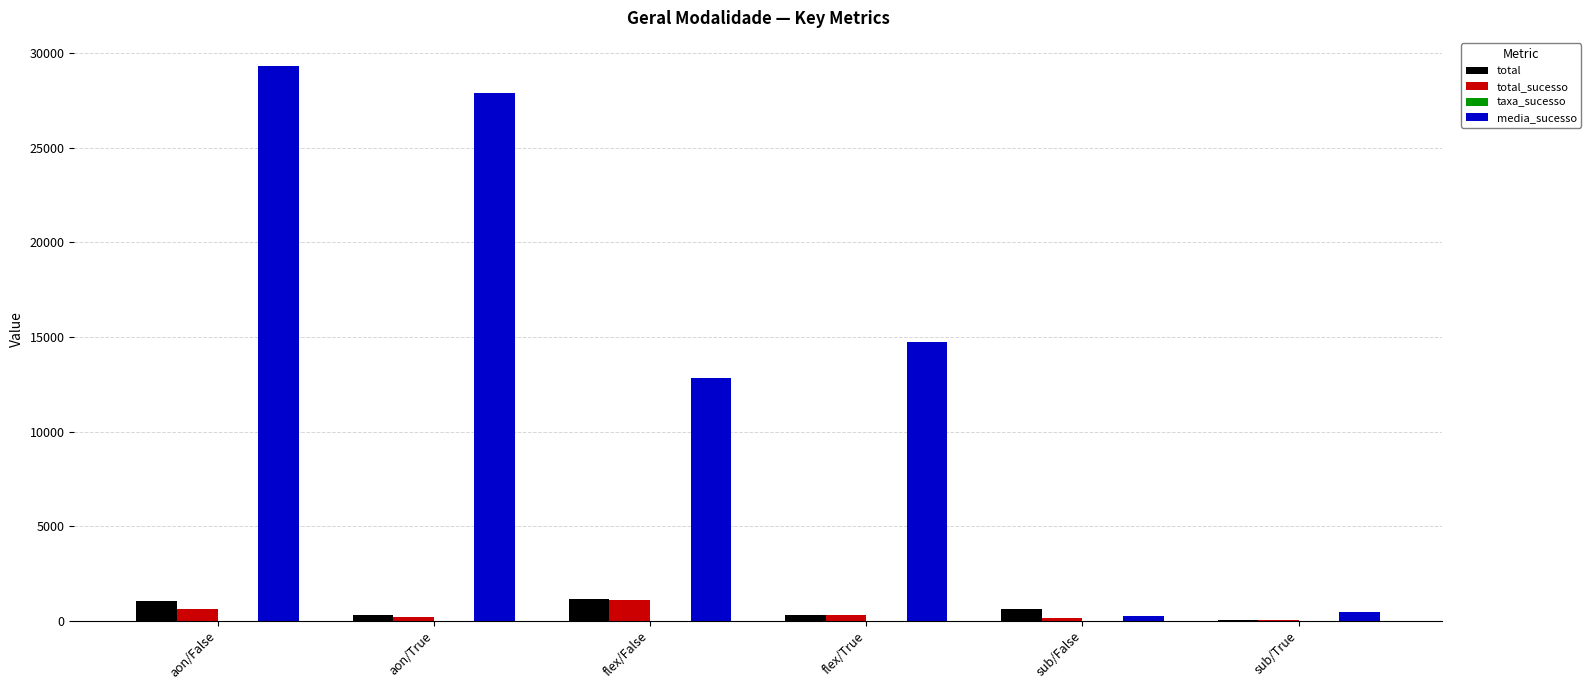

What is the maximum value shown in the chart?

29345.8